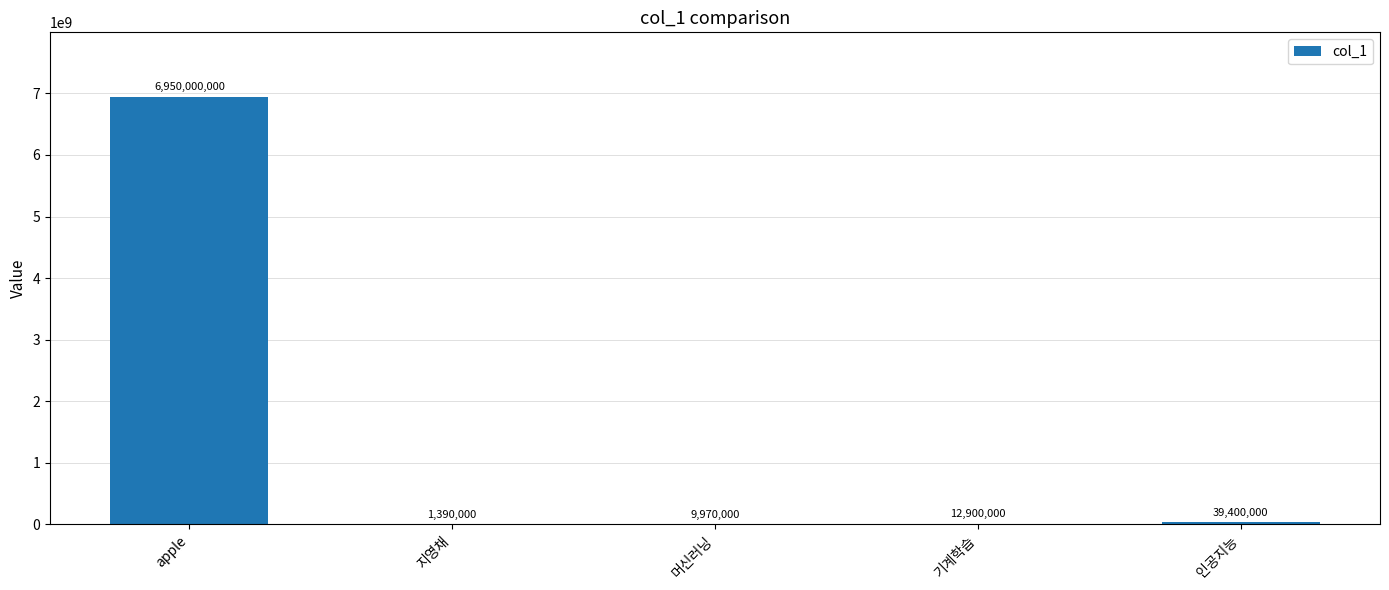

What is the sum of the values at 머신러닝 and apple?

6959970000